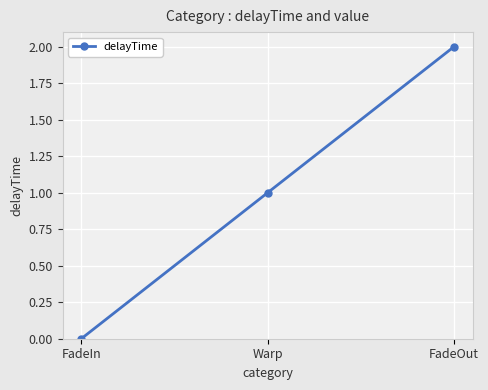

What is the difference between the maximum and minimum values?

2